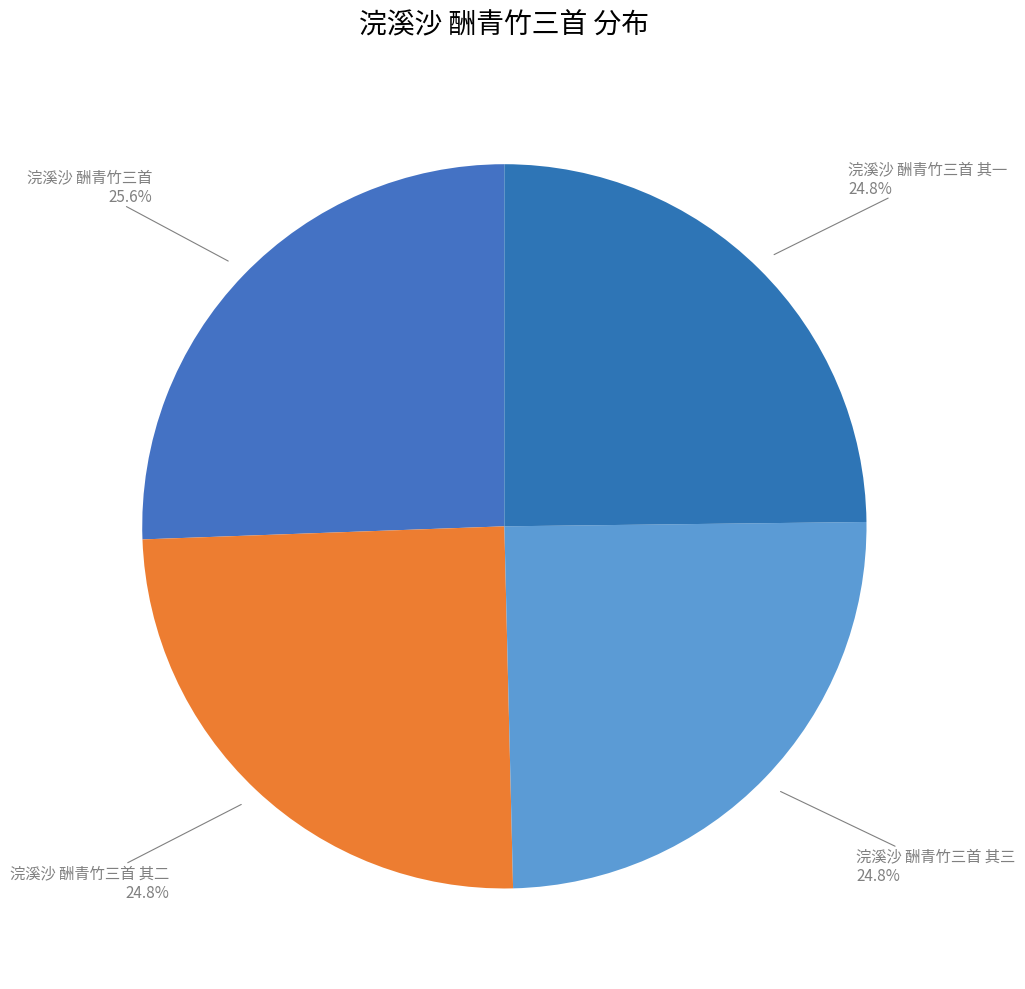

Which category has the biggest portion of the pie?

浣溪沙 酬青竹三首